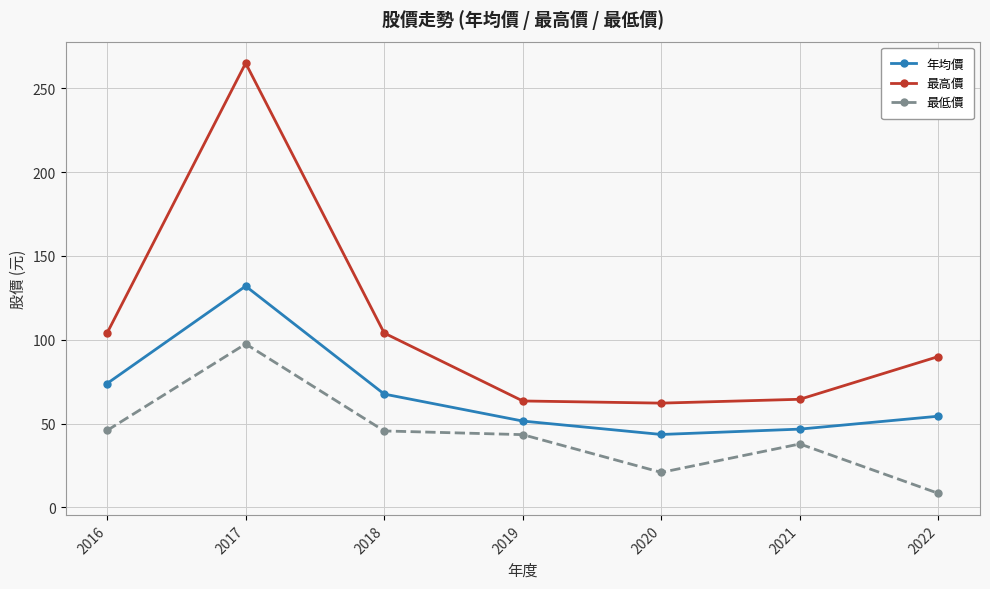

Count the number of data series in this chart.

3